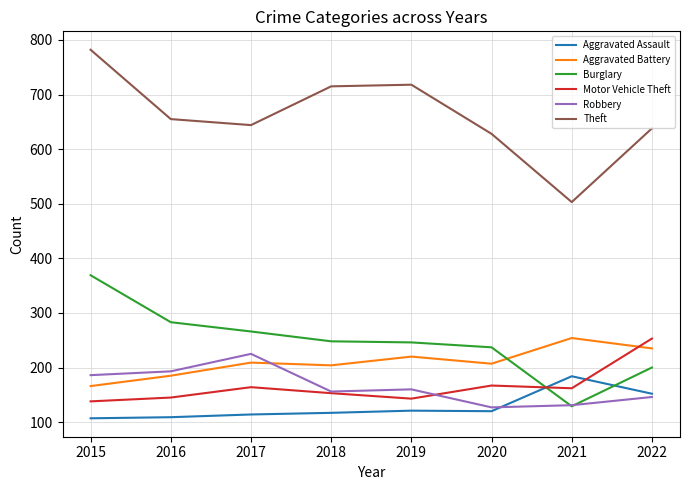

The value of Burglary at 2020 is 237. True or false?

True